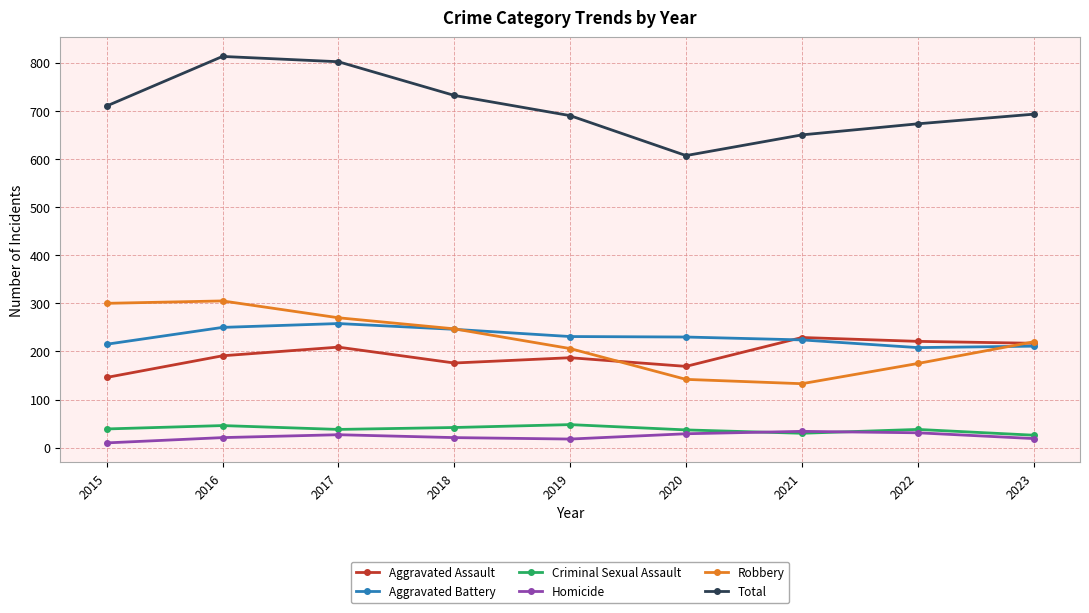

What is the smallest value displayed?

10